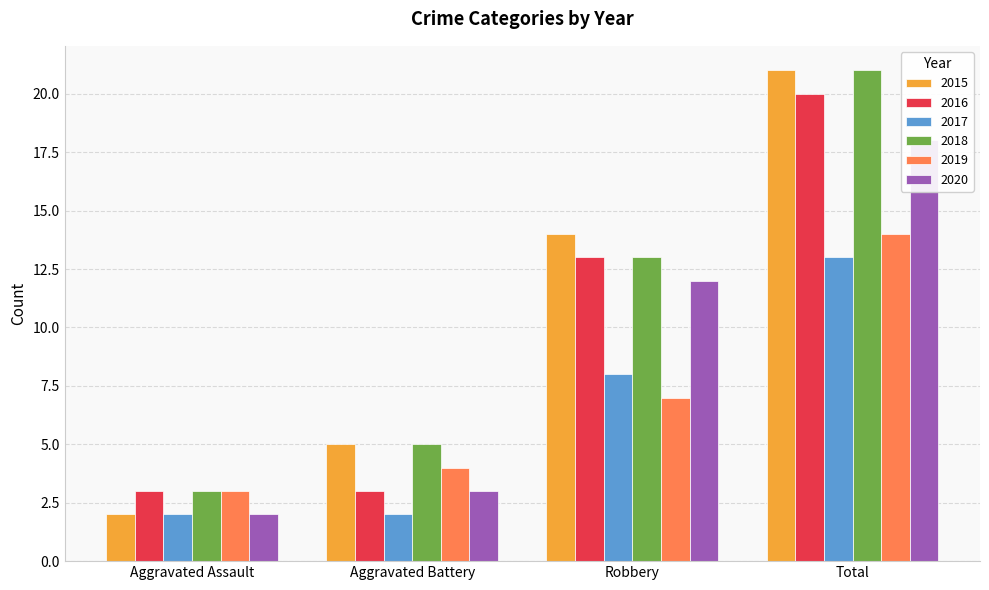

Count the number of data series in this chart.

6